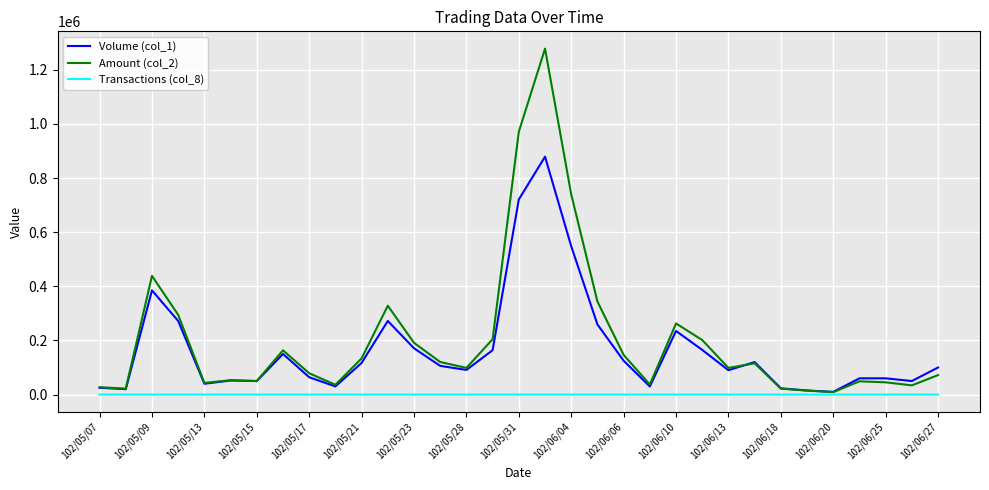

What is the maximum value shown in the chart?

1278340